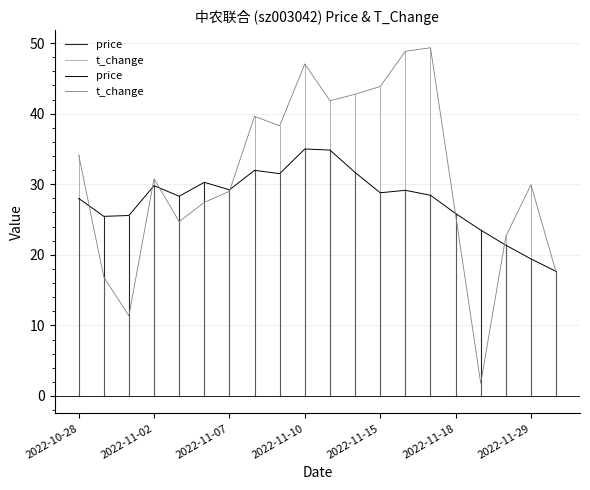

Is the value of price at 2022-11-10 greater than the value of t_change at 10?

No